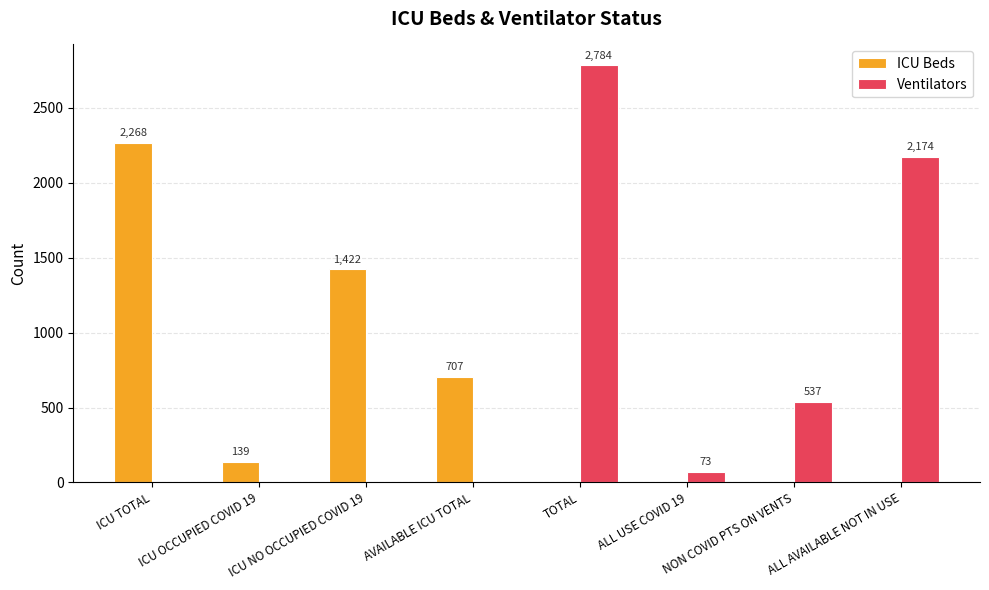

Reading right to left, transcribe all the data shown in this chart.

ICU Beds: 0	0	0	0	707	1422	139	2268
Ventilators: 2174	537	73	2784	0	0	0	0